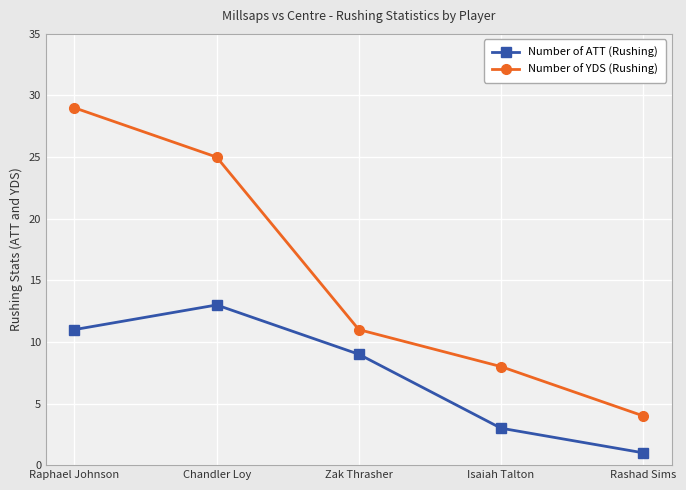

What is the highest value of the Number of ATT (Rushing) series?

13